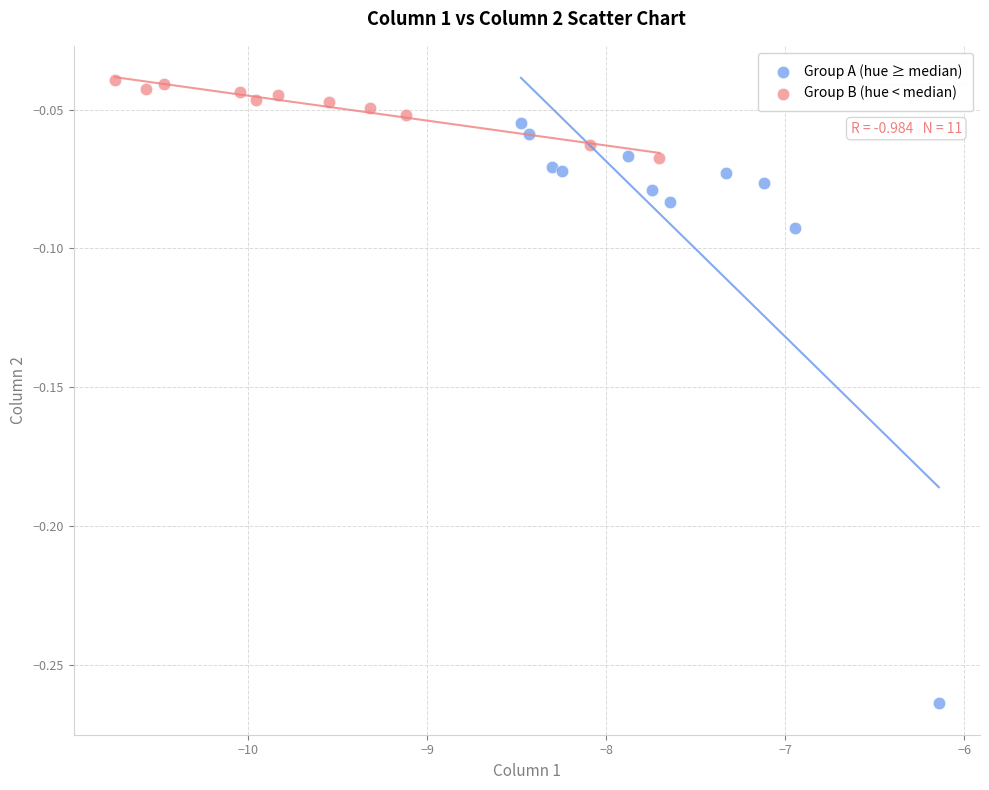

Which series contains the lowest Y value?

Group A (hue ≥ median)